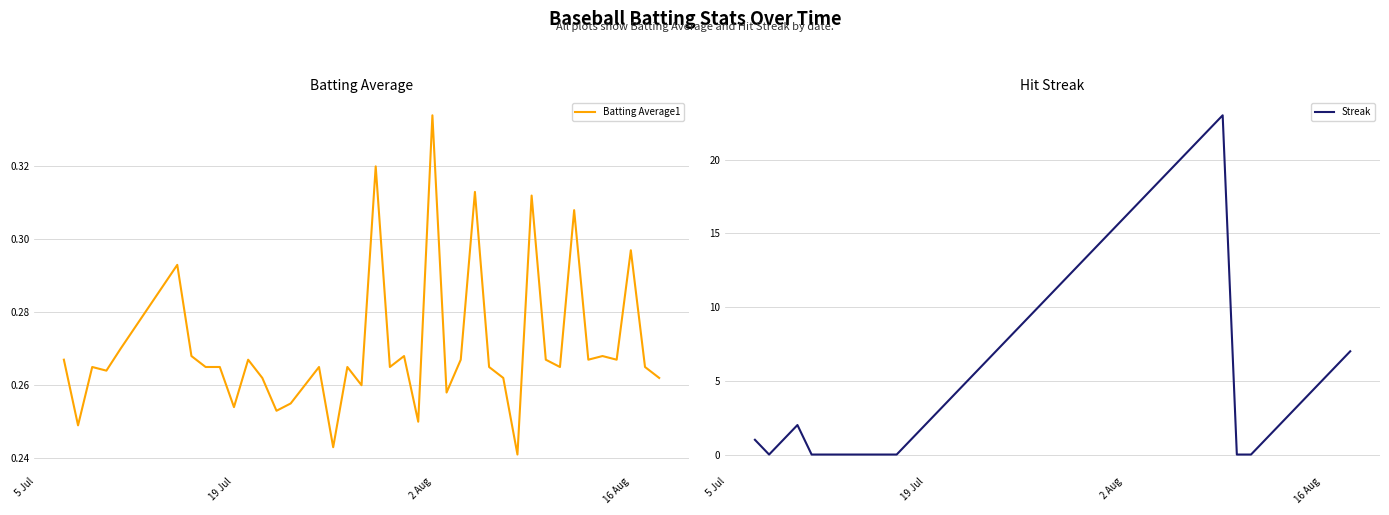

Which category has the highest value in the Batting Average1 series?

2 Aug